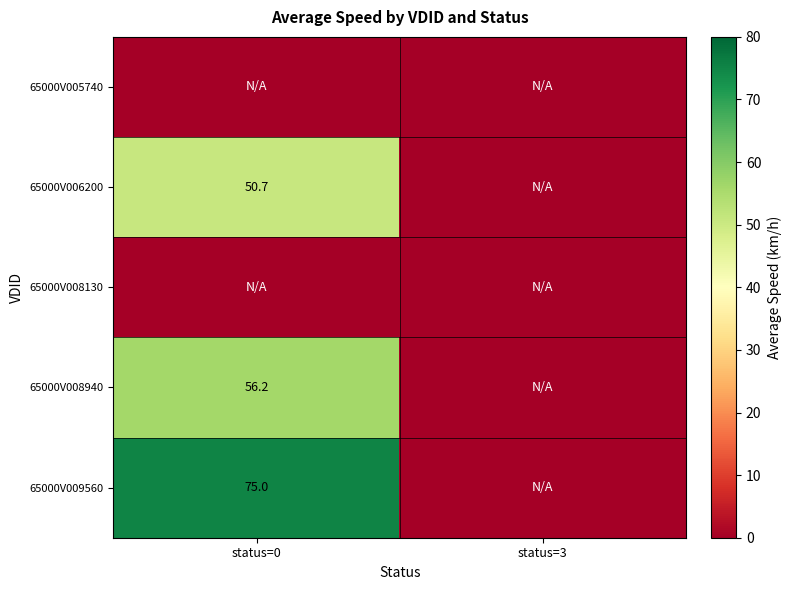

At which category does the chart reach its minimum across all series?

status=0